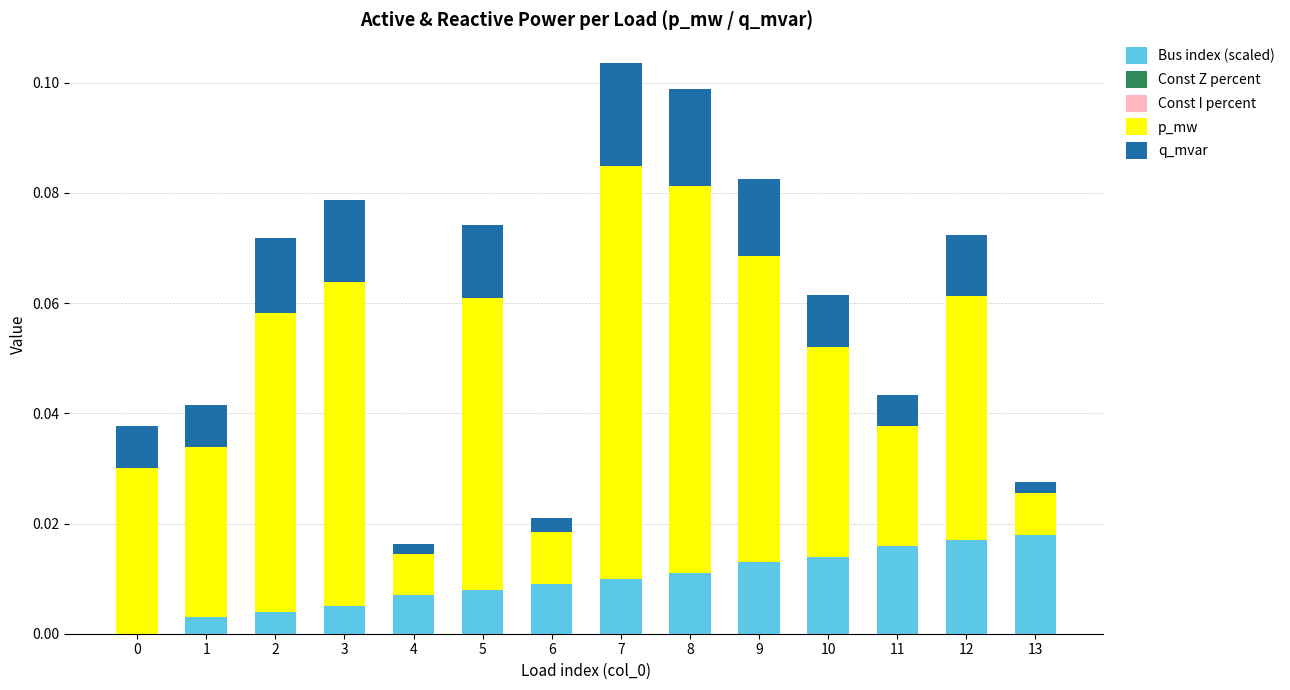

The value of Bus index (scaled) at 0 is 0.0. True or false?

True